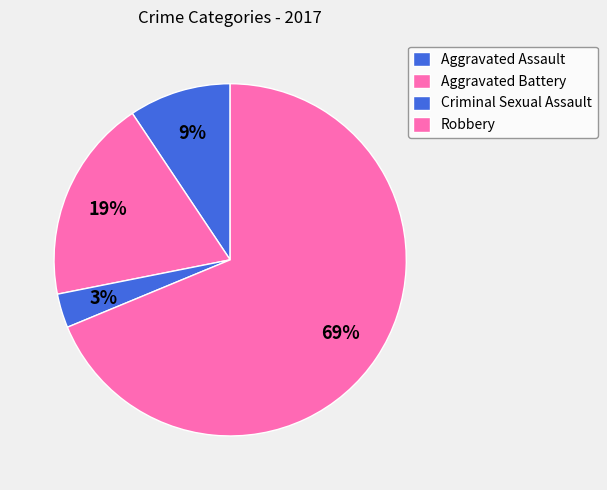

Does Aggravated Assault account for over 50% of the chart?

No